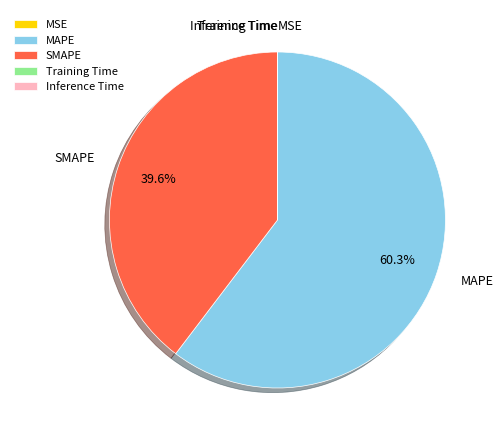

Is the sum of MAPE and SMAPE greater than half?

Yes